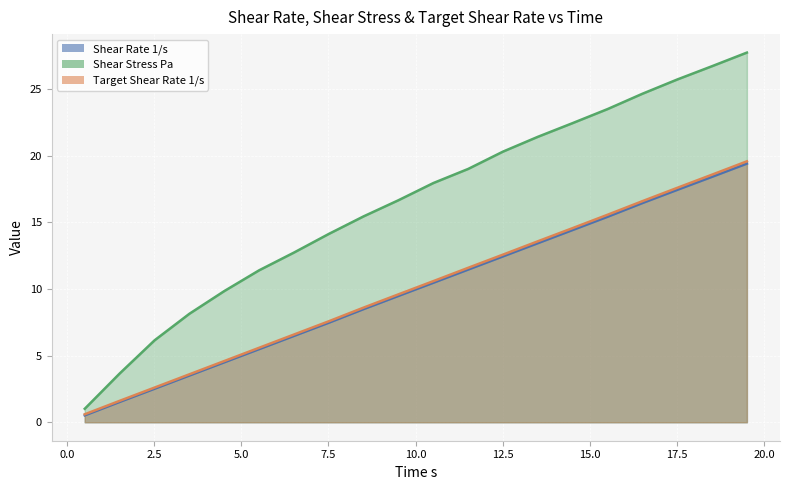

At how many categories does at least one series exceed 2?

19